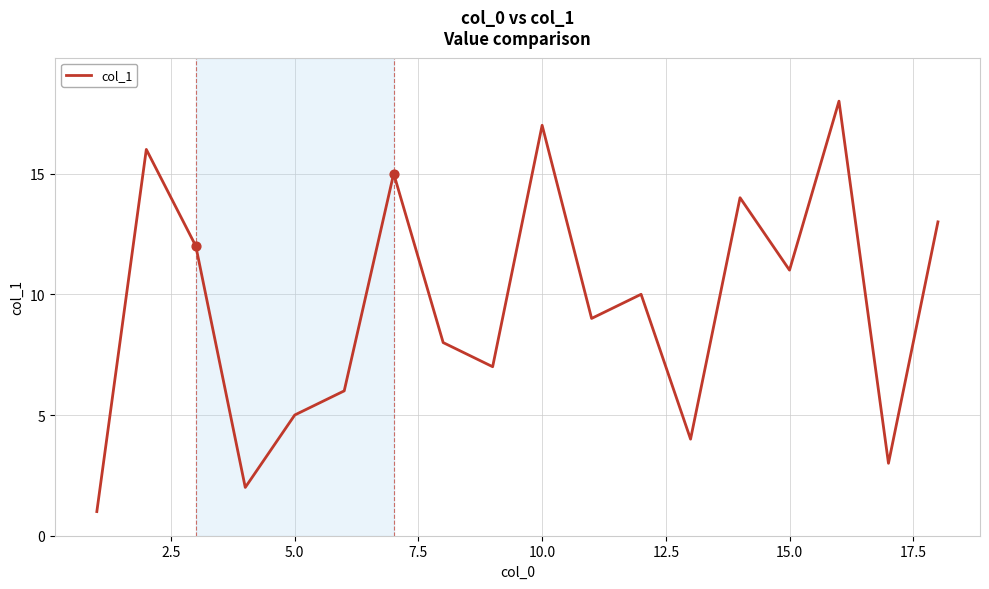

What is the maximum value shown in the chart?

18